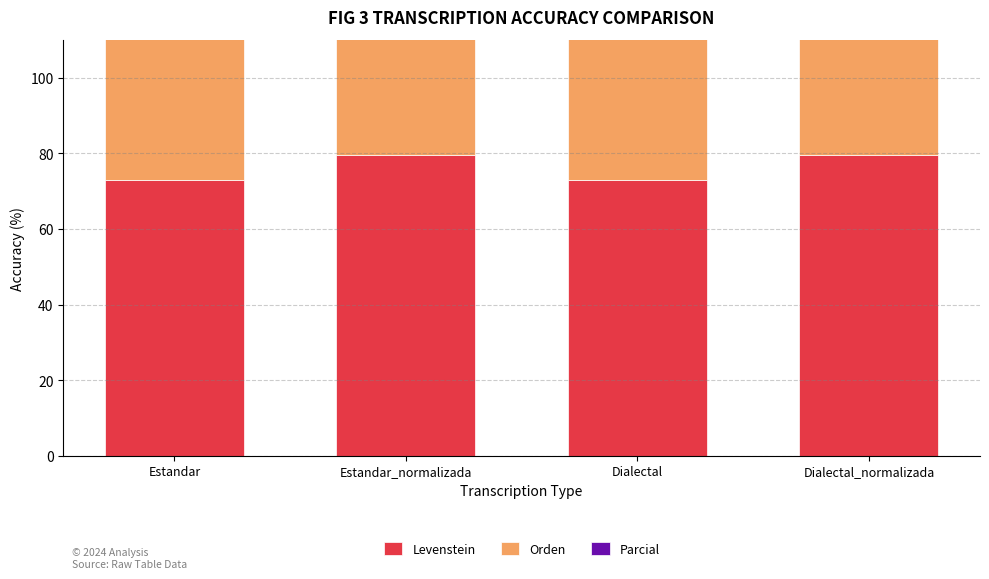

At how many categories does at least one series exceed 82?

4